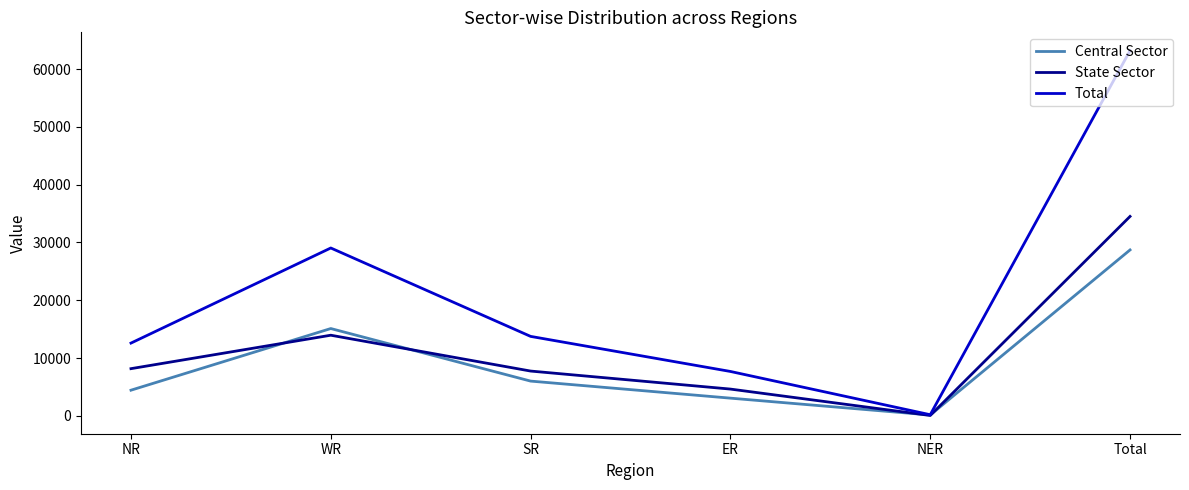

Between which two adjacent categories do State Sector and Central Sector first intersect?

NR and WR